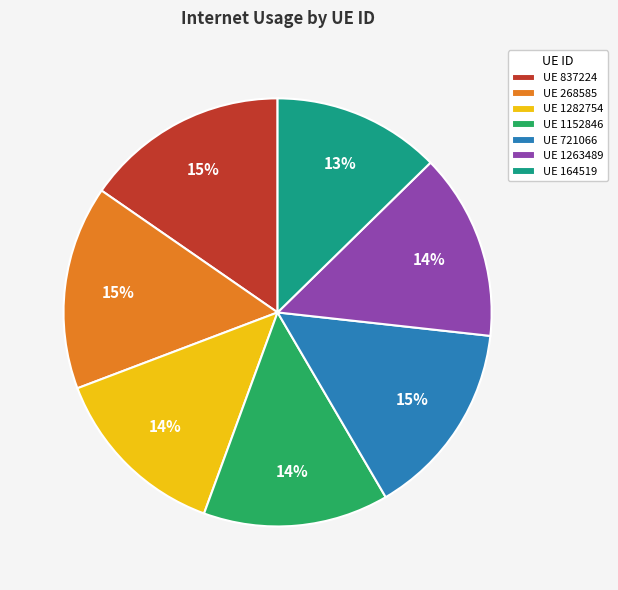

Combined, do UE 1152846 and UE 721066 account for over 50%?

No